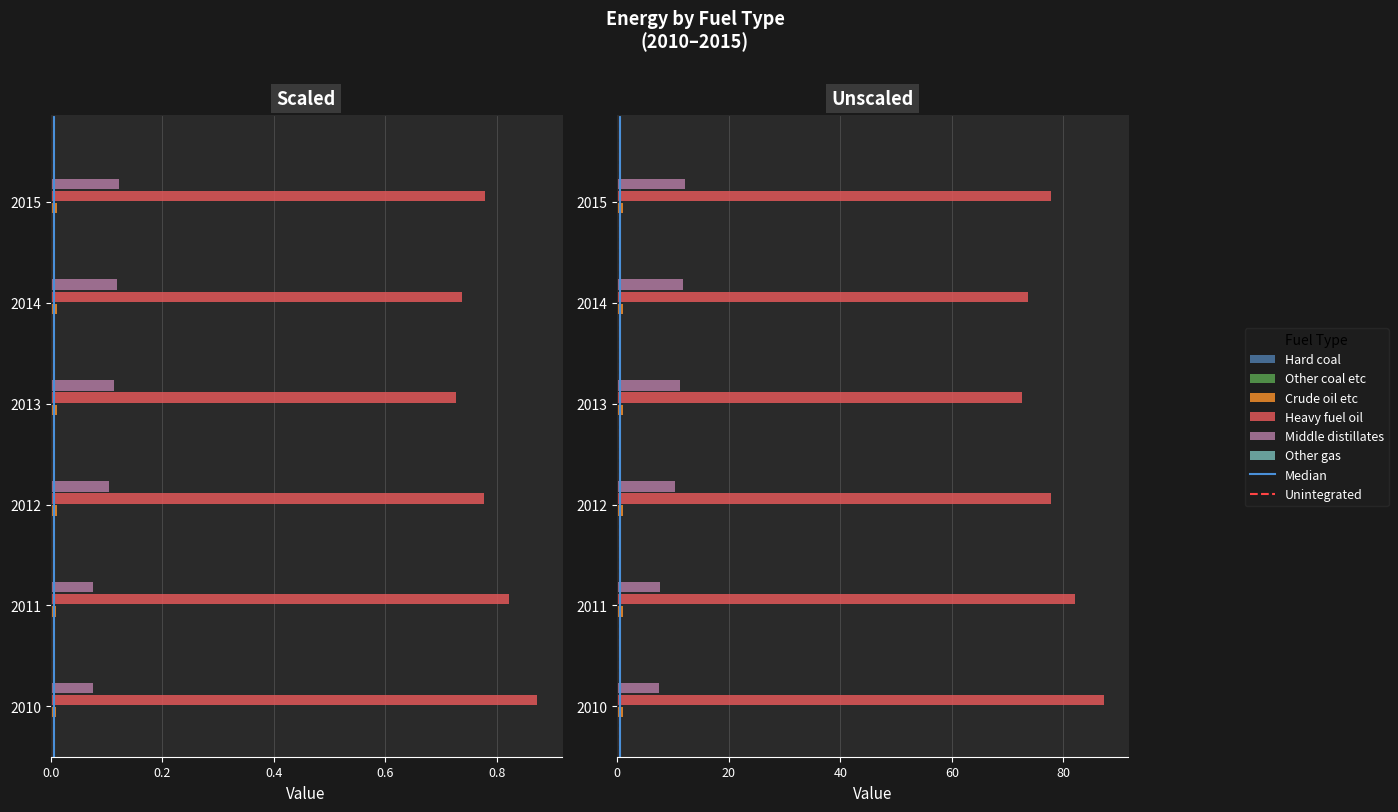

At how many categories does at least one series exceed 0?

6